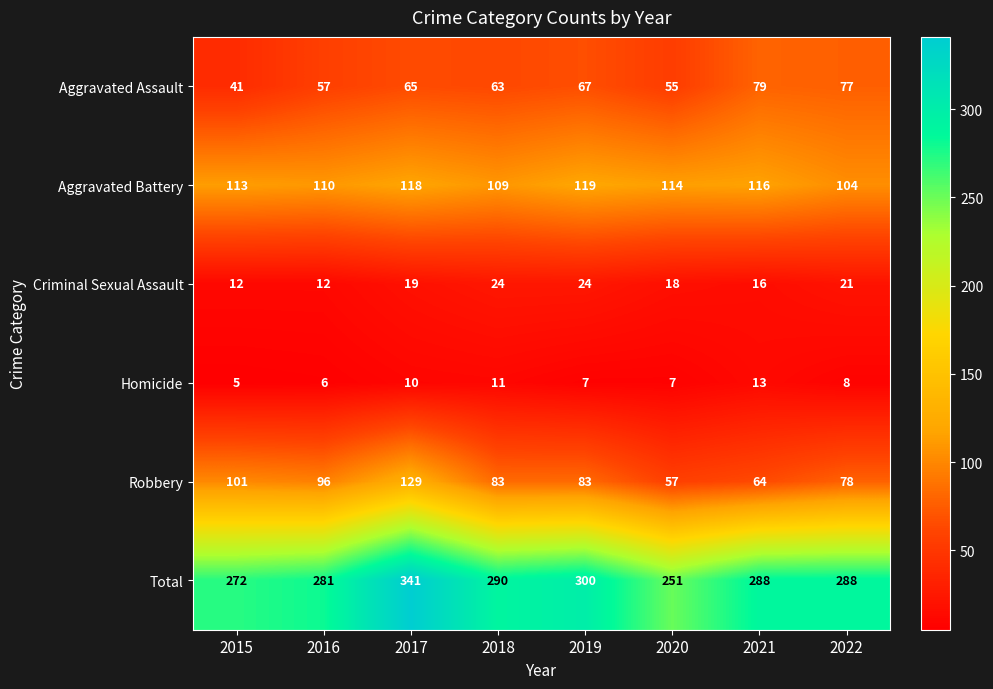

At which category is the sum across all series the highest?

2017